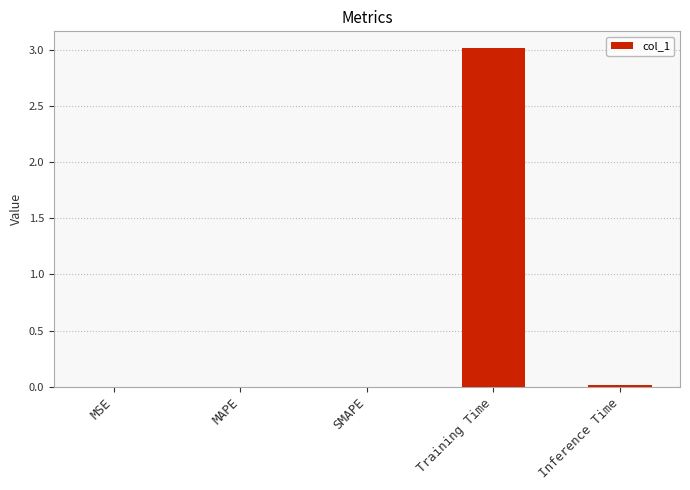

How many series are shown in this chart?

1